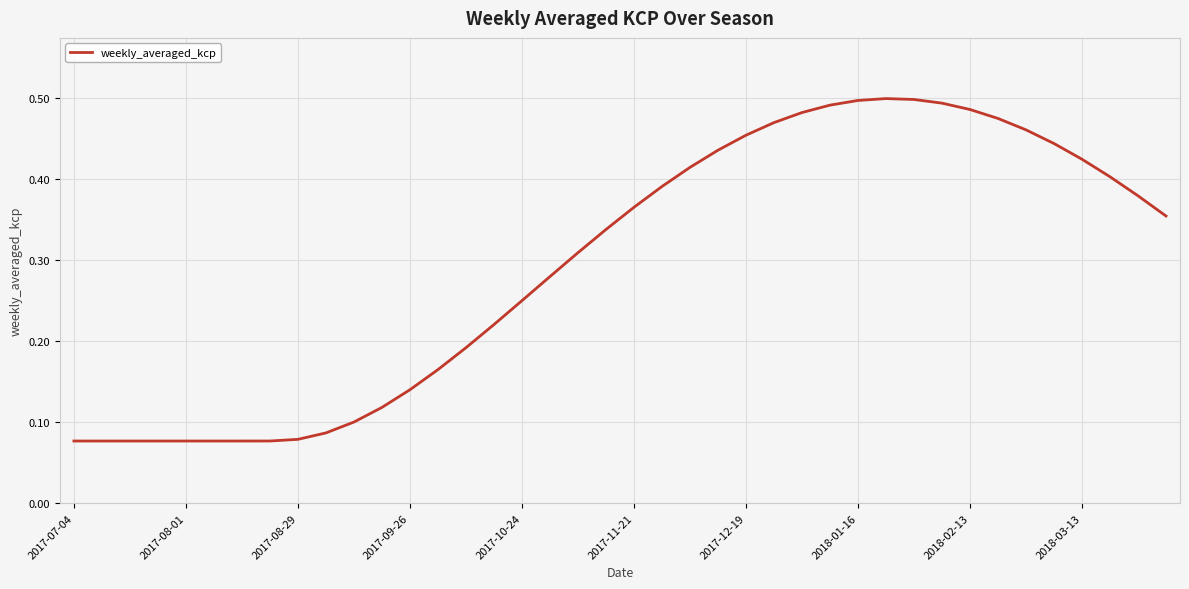

What is the difference between the second highest and minimum values?

0.4